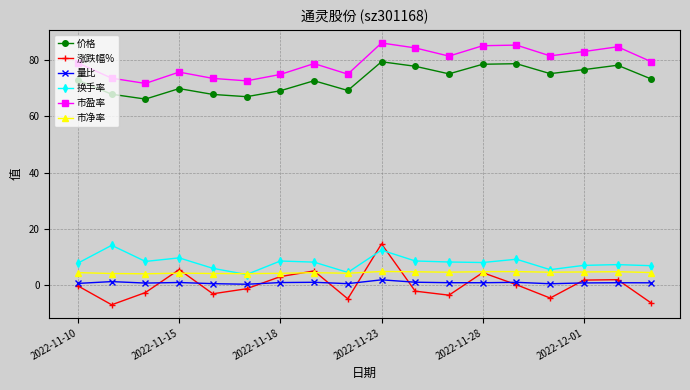

What is the value of the 价格 point at the 10th from the left?

79.4